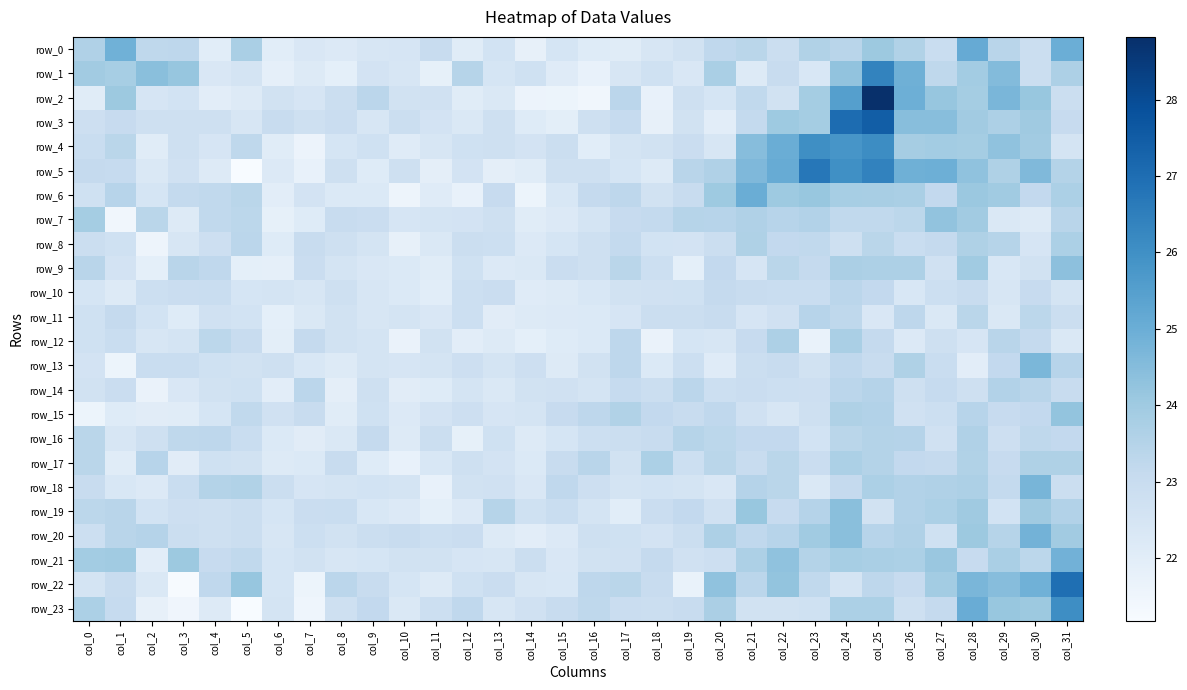

Which has a higher value, col_3 or col_26?

col_26